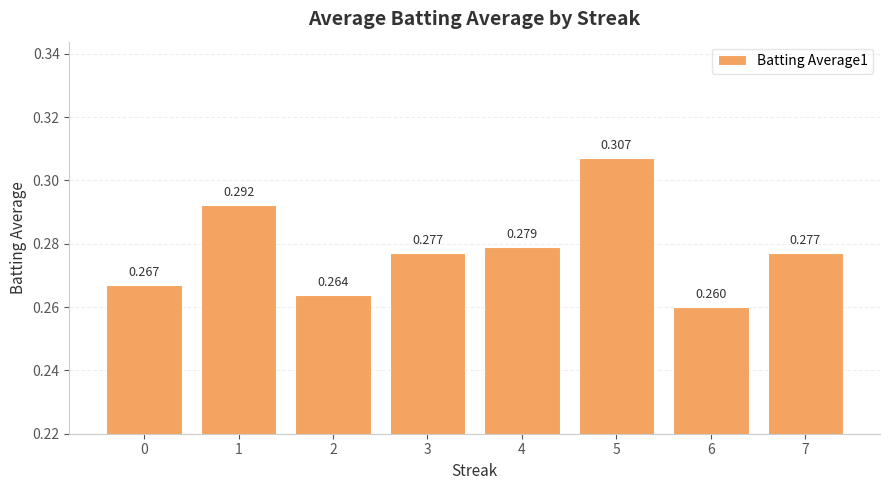

At which label is the value closest to 0?

6